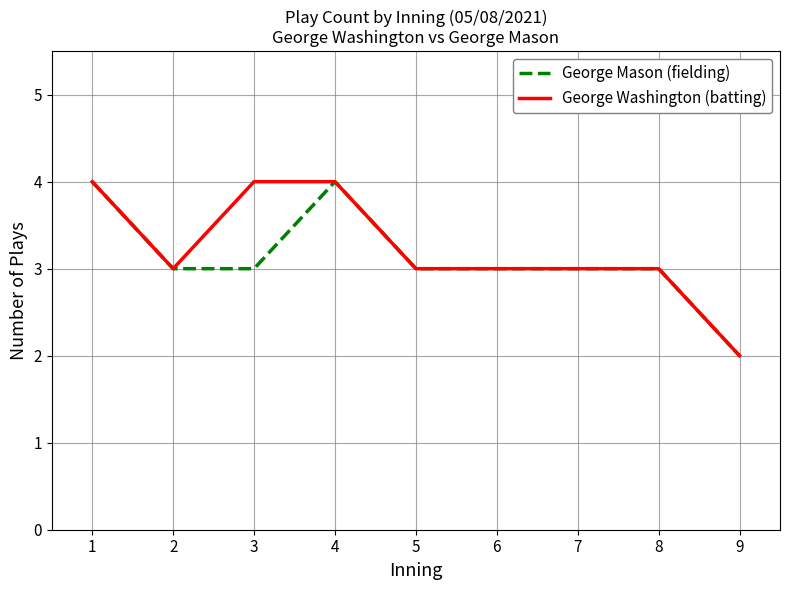

Does the chart have visible grid lines?

Yes